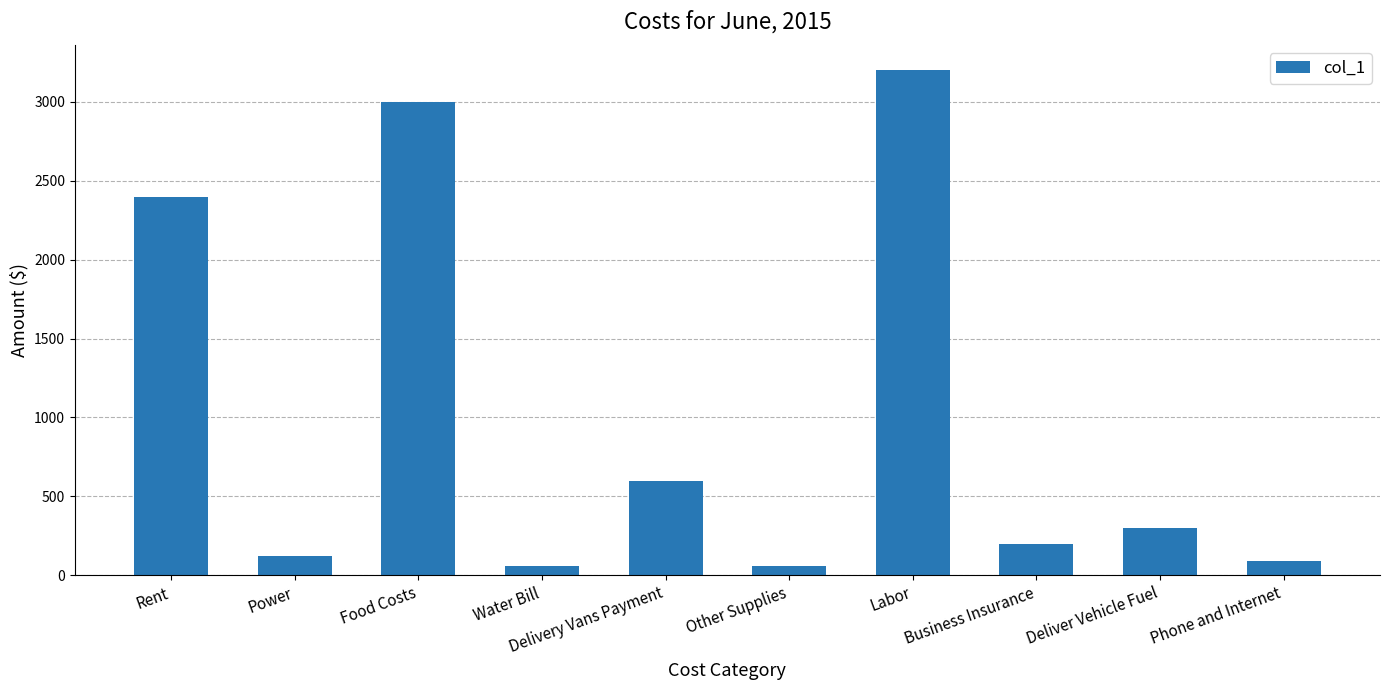

What is the change in value from Labor to Deliver Vehicle Fuel?

-2900